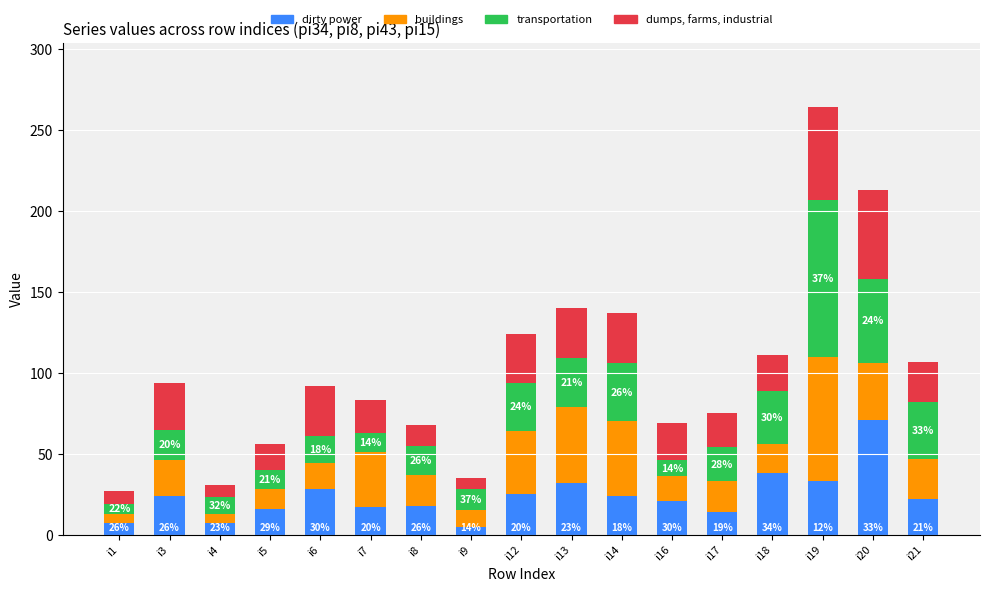

What is the value of the dirty power bar at the 15th from the left?

33